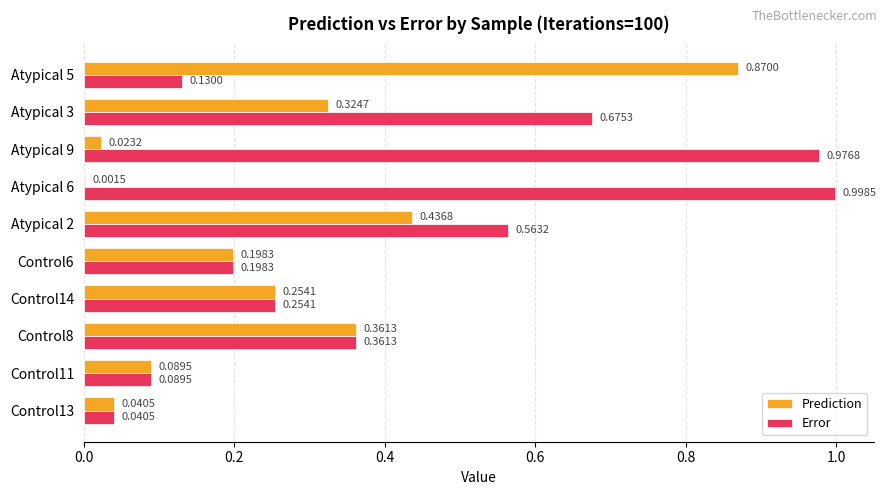

What is the sum of all Prediction values?

2.6